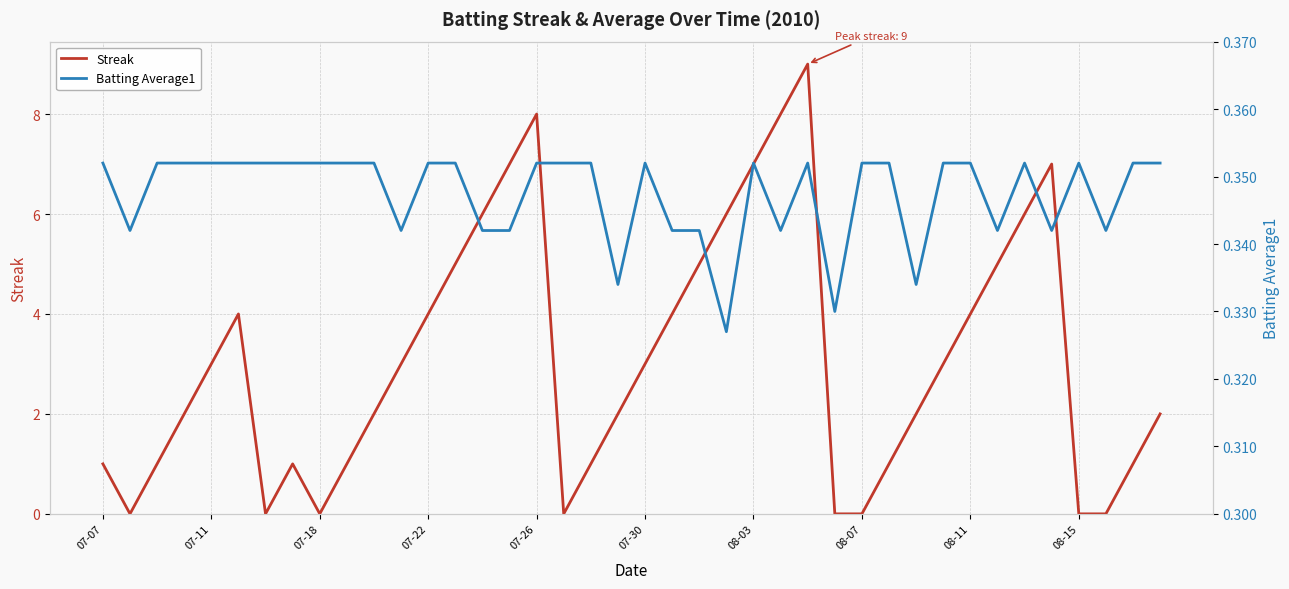

Which series has the largest total across all categories?

Streak